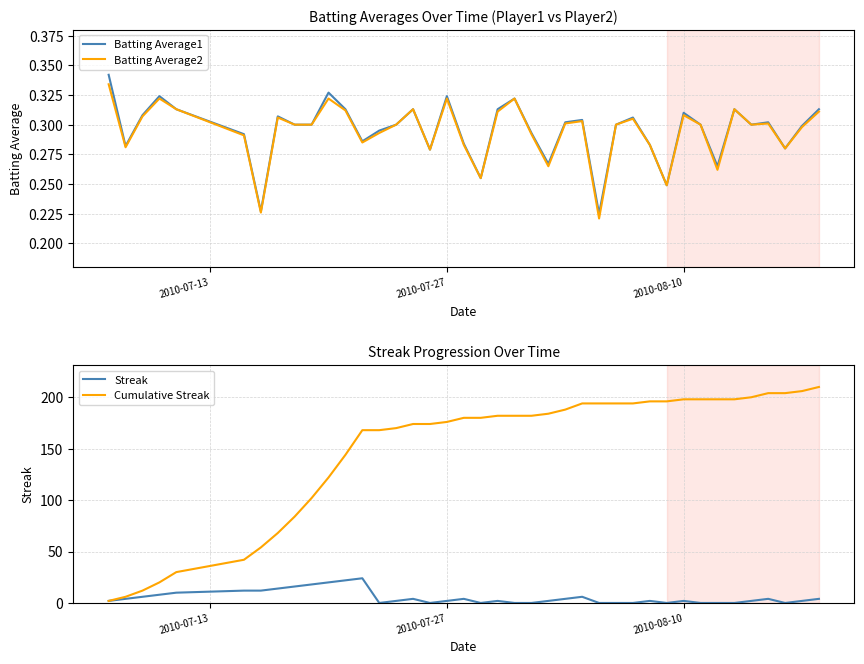

Reading left to right, transcribe all the data shown in this chart.

Batting Average1: 0.3	0.3	0.3	0.3	0.3	0.3	0.2	0.3	0.3	0.3	0.3	0.3	0.3	0.3	0.3	0.3	0.3	0.3	0.3	0.3	0.3	0.3	0.3	0.3	0.3	0.3	0.2	0.3	0.3	0.3	0.2	0.3	0.3	0.3	0.3	0.3	0.3	0.3	0.3	0.3
Batting Average2: 0.3	0.3	0.3	0.3	0.3	0.3	0.2	0.3	0.3	0.3	0.3	0.3	0.3	0.3	0.3	0.3	0.3	0.3	0.3	0.3	0.3	0.3	0.3	0.3	0.3	0.3	0.2	0.3	0.3	0.3	0.2	0.3	0.3	0.3	0.3	0.3	0.3	0.3	0.3	0.3
Streak: 2.0	4.0	6.0	8.0	10.0	12.0	12.0	14.0	16.0	18.0	20.0	22.0	24.0	0.0	2.0	4.0	0.0	2.0	4.0	0.0	2.0	0.0	0.0	2.0	4.0	6.0	0.0	0.0	0.0	2.0	0.0	2.0	0.0	0.0	0.0	2.0	4.0	0.0	2.0	4.0
Cumulative Streak: 2.0	6.0	12.0	20.0	30.0	42.0	54.0	68.0	84.0	102.0	122.0	144.0	168.0	168.0	170.0	174.0	174.0	176.0	180.0	180.0	182.0	182.0	182.0	184.0	188.0	194.0	194.0	194.0	194.0	196.0	196.0	198.0	198.0	198.0	198.0	200.0	204.0	204.0	206.0	210.0